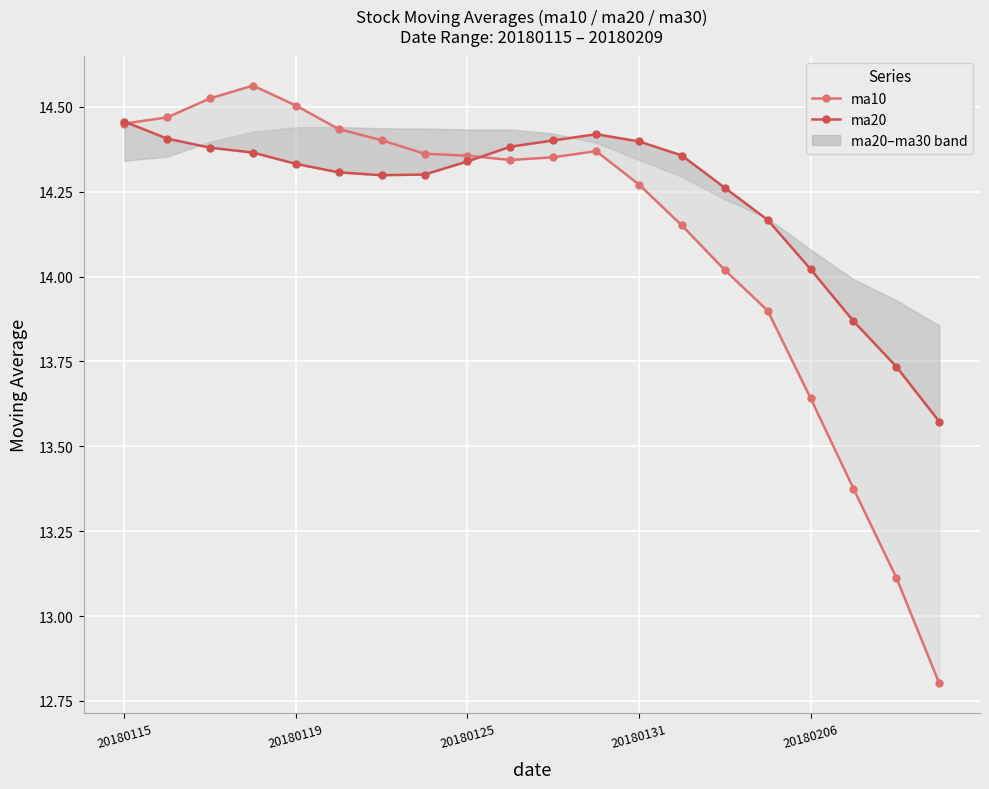

Reading left to right, list all the values displayed in this chart.

ma10: 14.5	14.5	14.5	14.6	14.5	14.4	14.4	14.4	14.4	14.3	14.4	14.4	14.3	14.2	14.0	13.9	13.6	13.4	13.1	12.8
ma20: 14.5	14.4	14.4	14.4	14.3	14.3	14.3	14.3	14.3	14.4	14.4	14.4	14.4	14.4	14.3	14.2	14.0	13.9	13.7	13.6